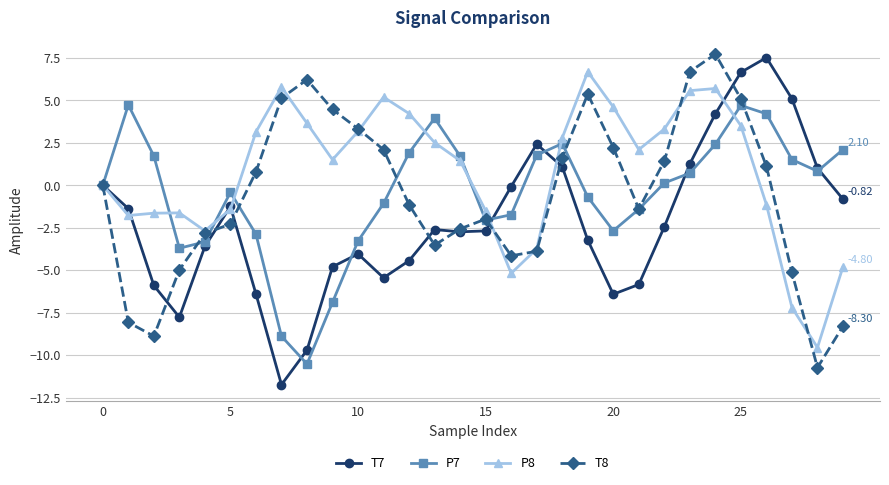

In P8, how many points are lower than both neighbors (excluding endpoints)?

6